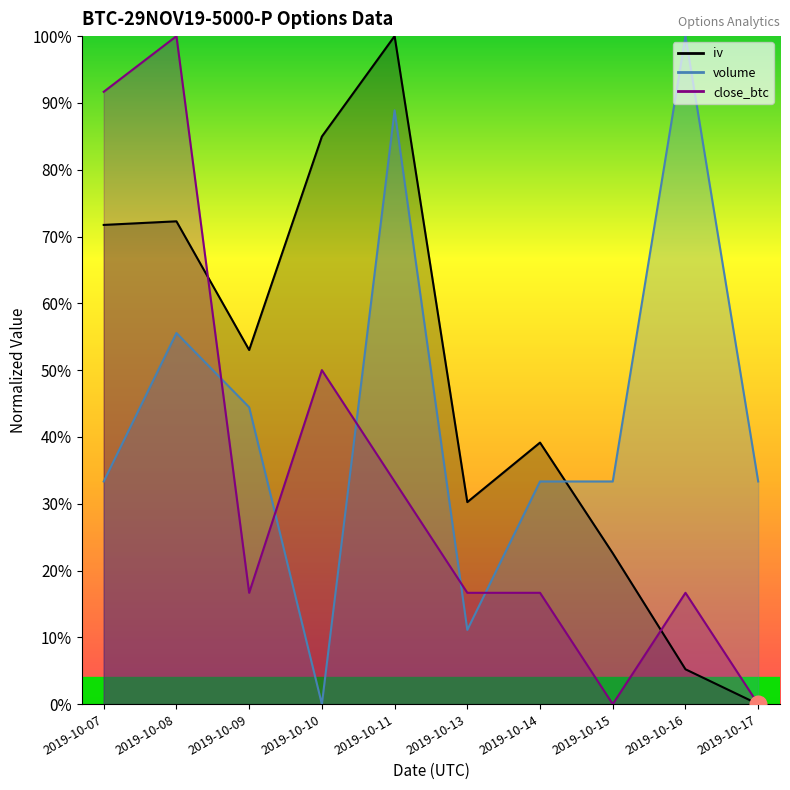

What is the difference between the maximum and minimum values in the close_btc series?

1.0